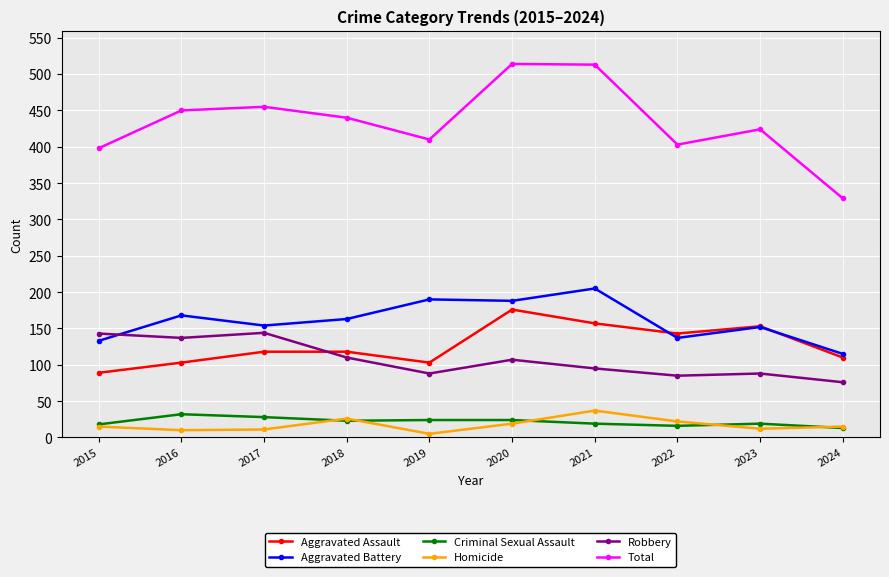

What is the maximum value shown in the chart?

514